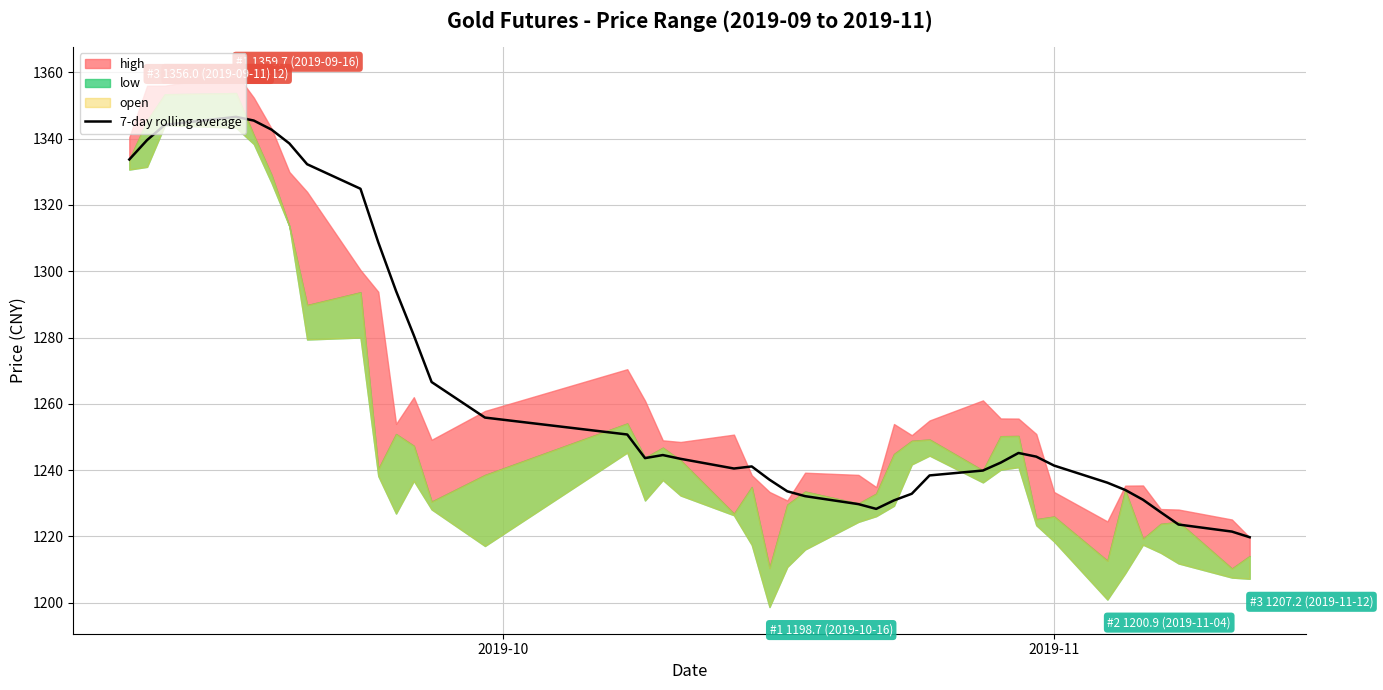

True or false: the data shows 841.5 at 5.

False